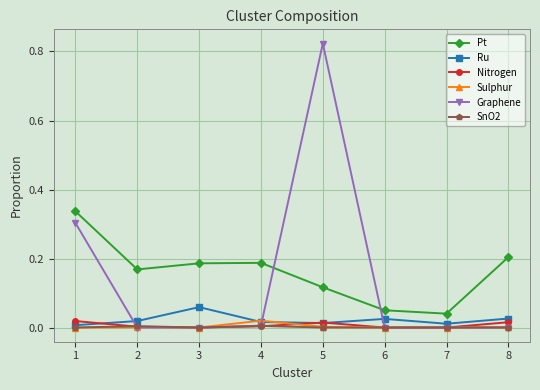

True or false: Ru has a value of 0.0 at 7.

True